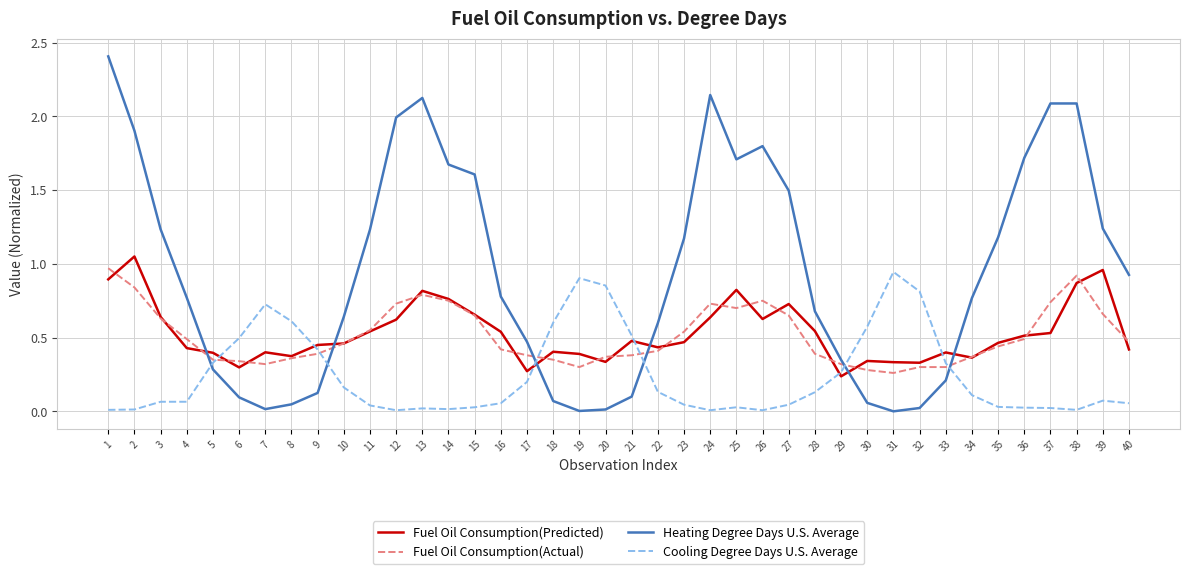

Is the value of Fuel Oil Consumption(Actual) at 8 greater than the value of Cooling Degree Days U.S. Average at 37?

Yes